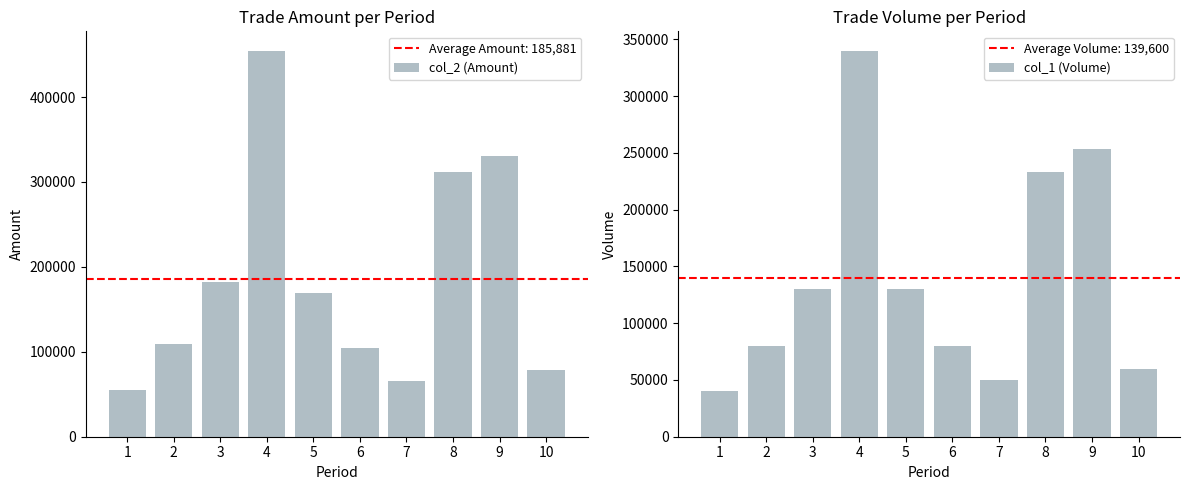

What is the value of the col_2 (Amount) bar at the 2nd from the left?

108800